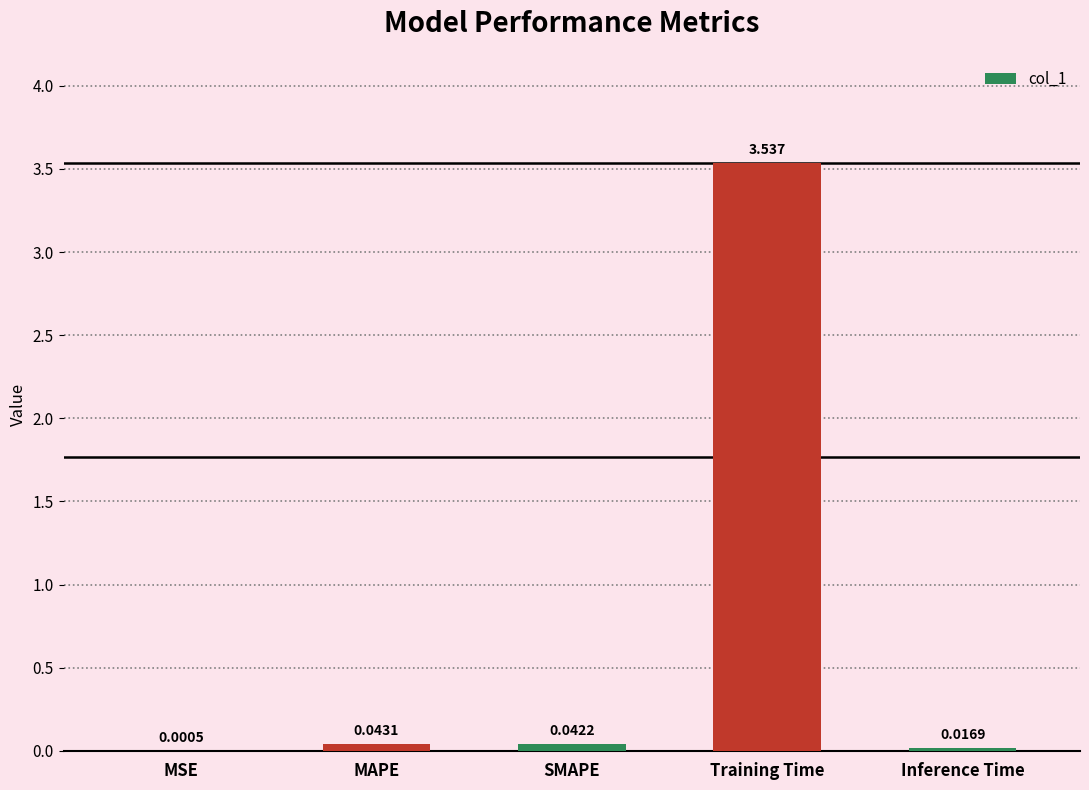

Where is the data nearest to the value 1?

MAPE